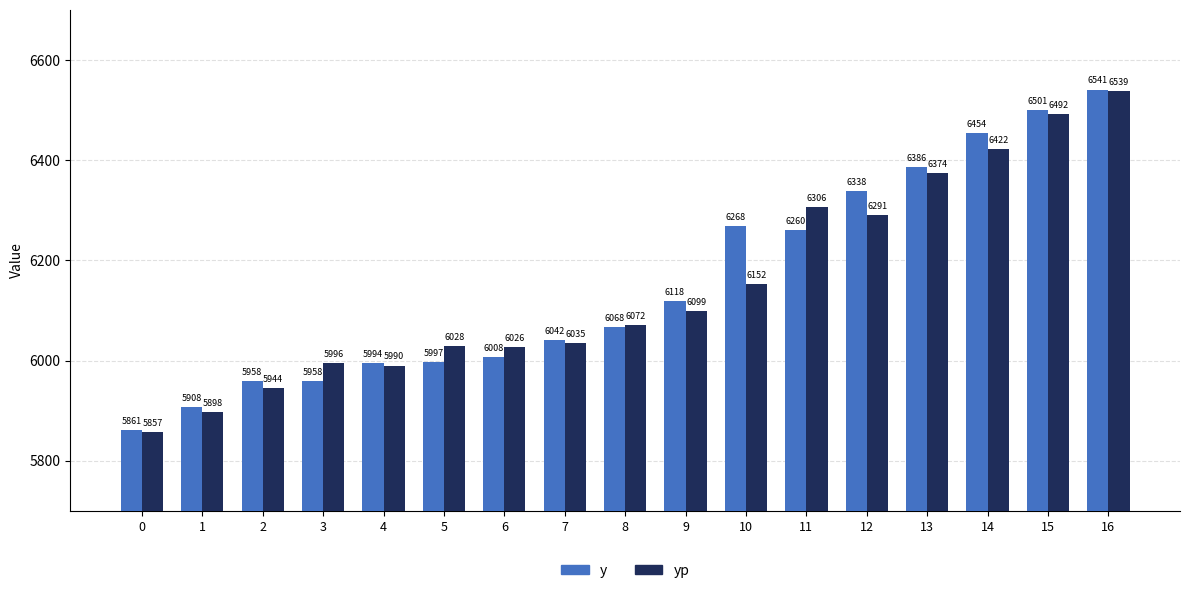

List the series in order of their peak value, highest first.

y, yp